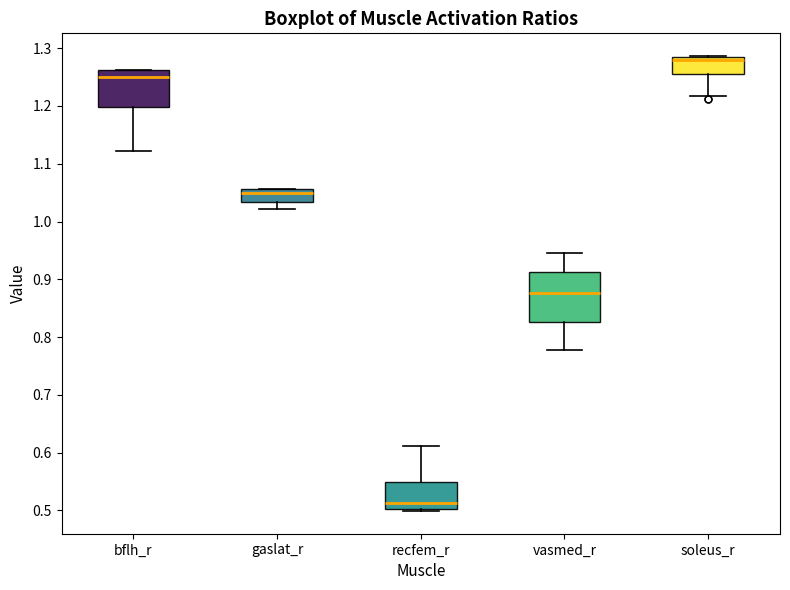

Where is the lower edge of the box for recfem_r on the y-axis? The values are not printed on the chart, so give them approximately, as read against the axis.

0.50